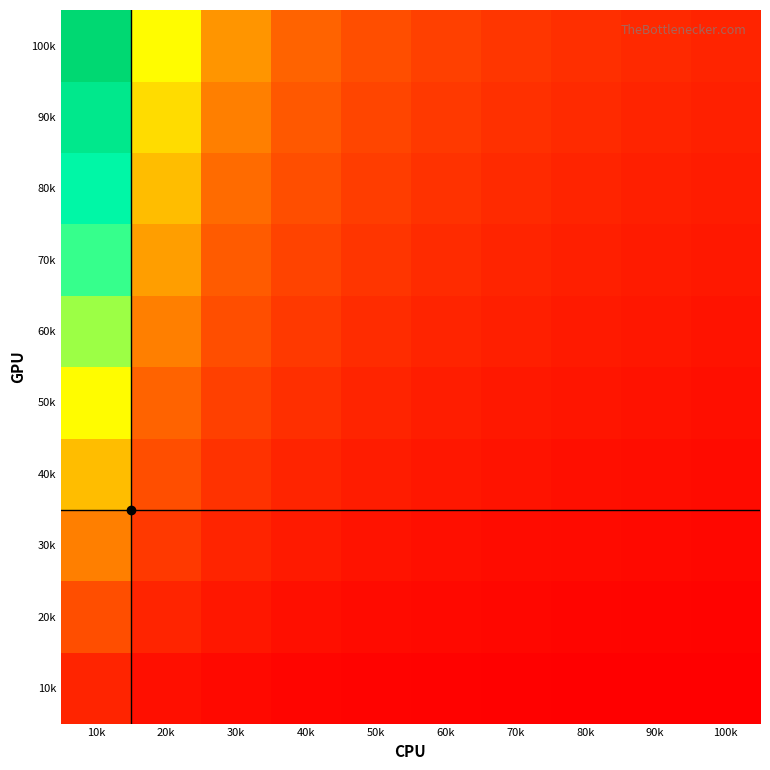

Which category has the lowest value across all series?

100k